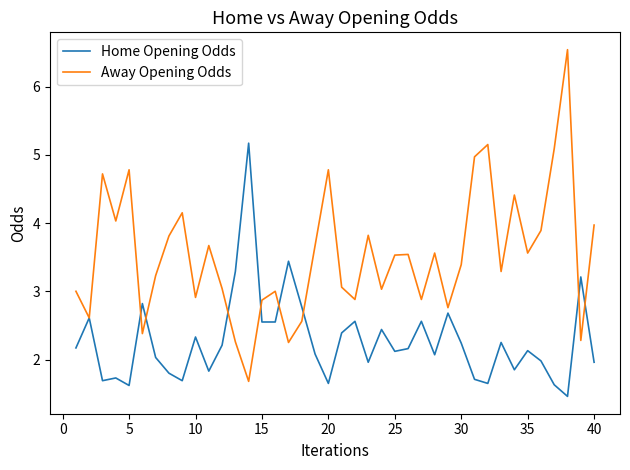

What is the maximum value for Away Opening Odds?

6.5